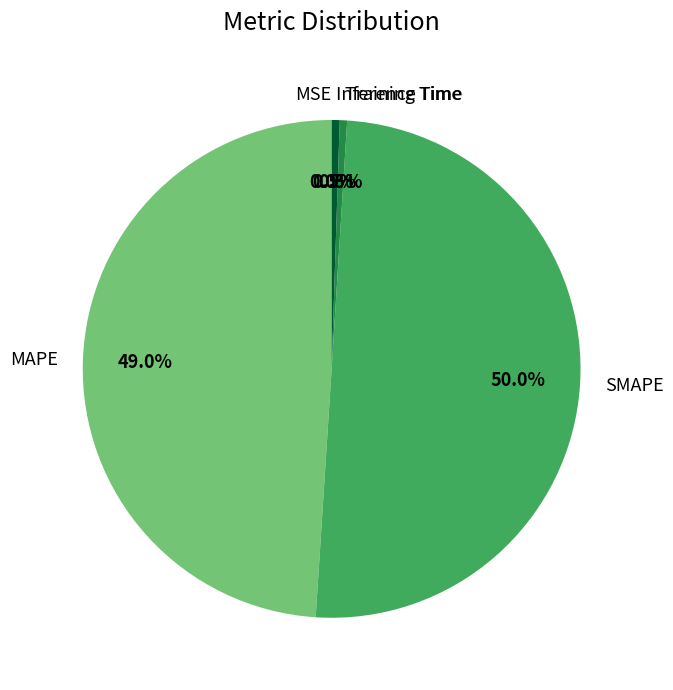

The MAPE slice represents 56% of the pie. True or false?

False